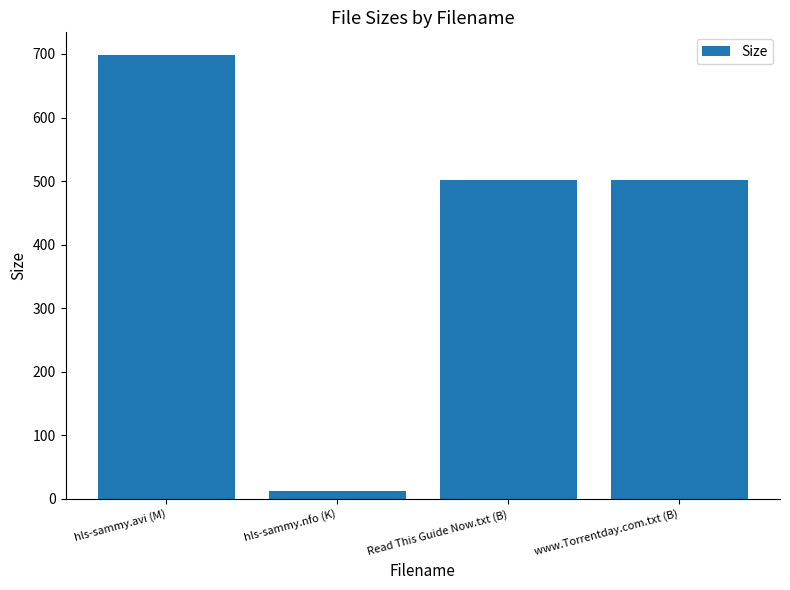

What is the difference between the values at hls-sammy.nfo (K) and www.Torrentday.com.txt (B)?

488.9